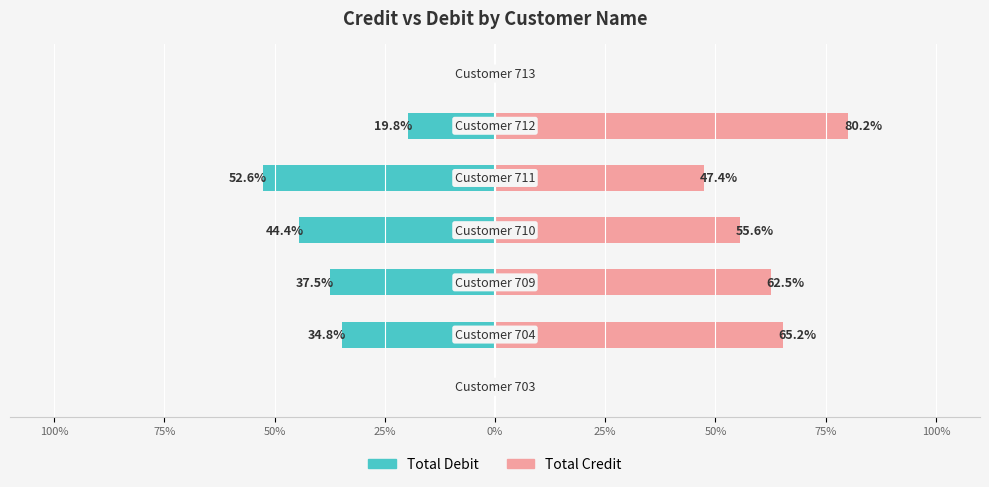

At how many categories does at least one series exceed 41?

5